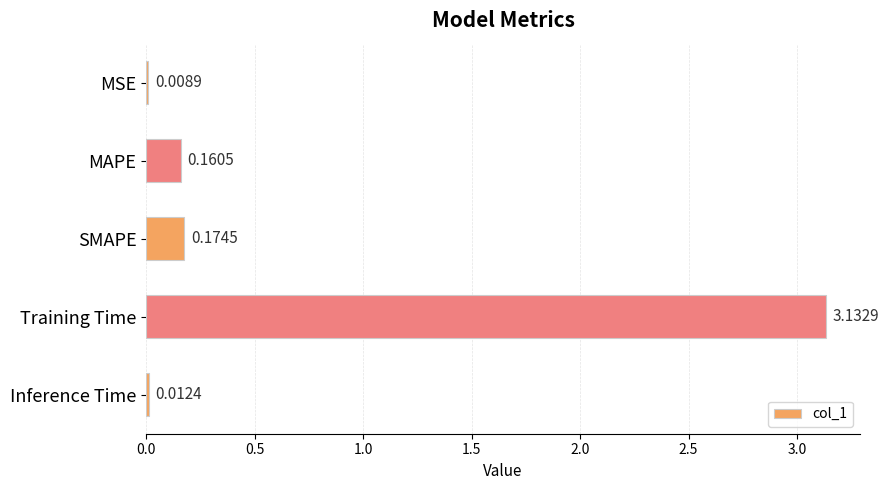

What is the change in value from MSE to Training Time?

+3.1